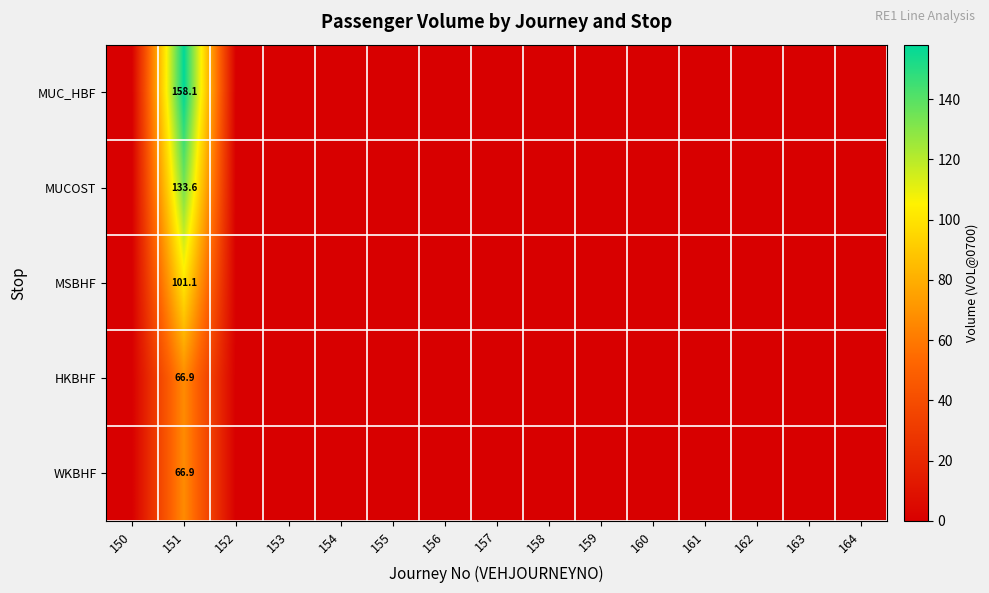

The MUC_HBF series shows 93.5 at 151. True or false?

False